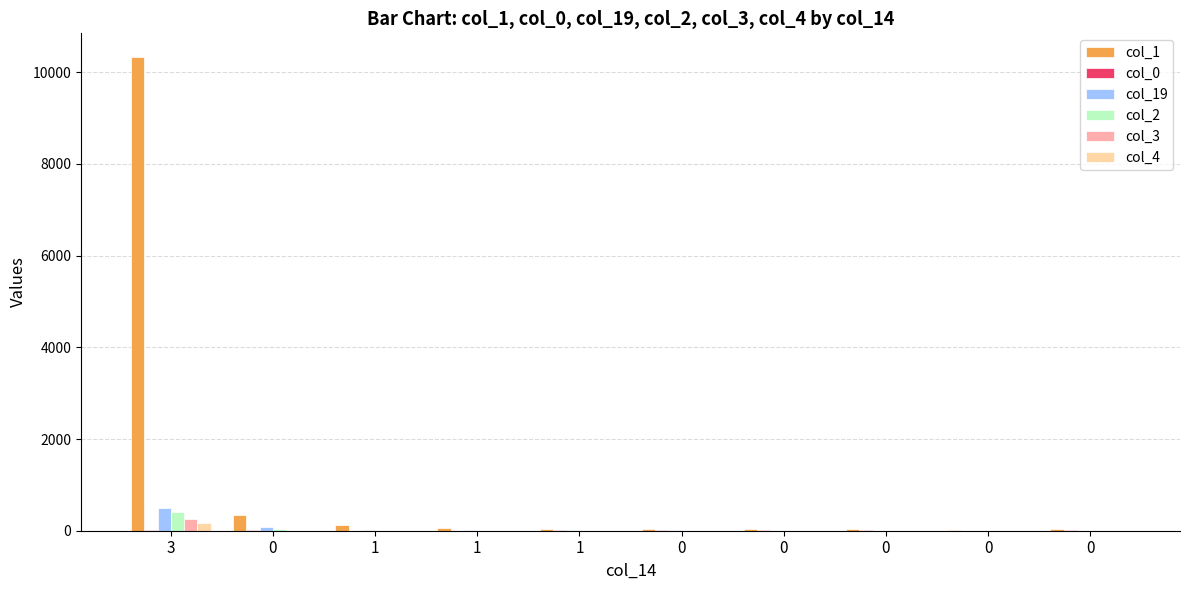

How many groups of bars are there?

10